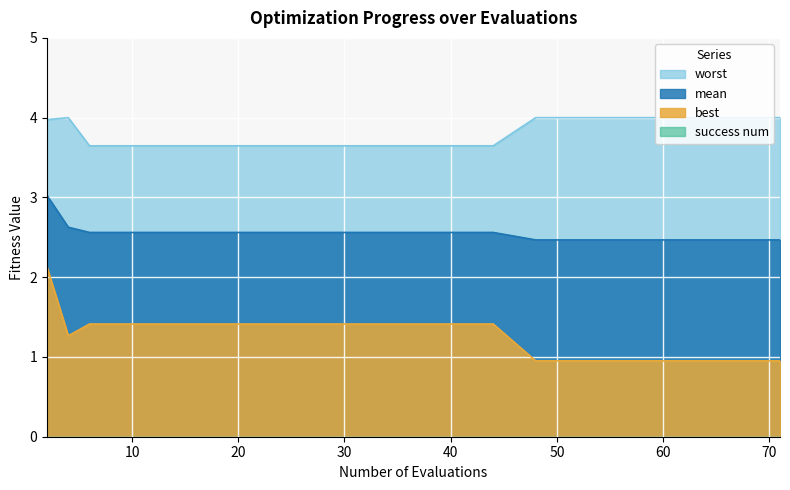

Between 61 and 66, which series saw the biggest shift?

mean